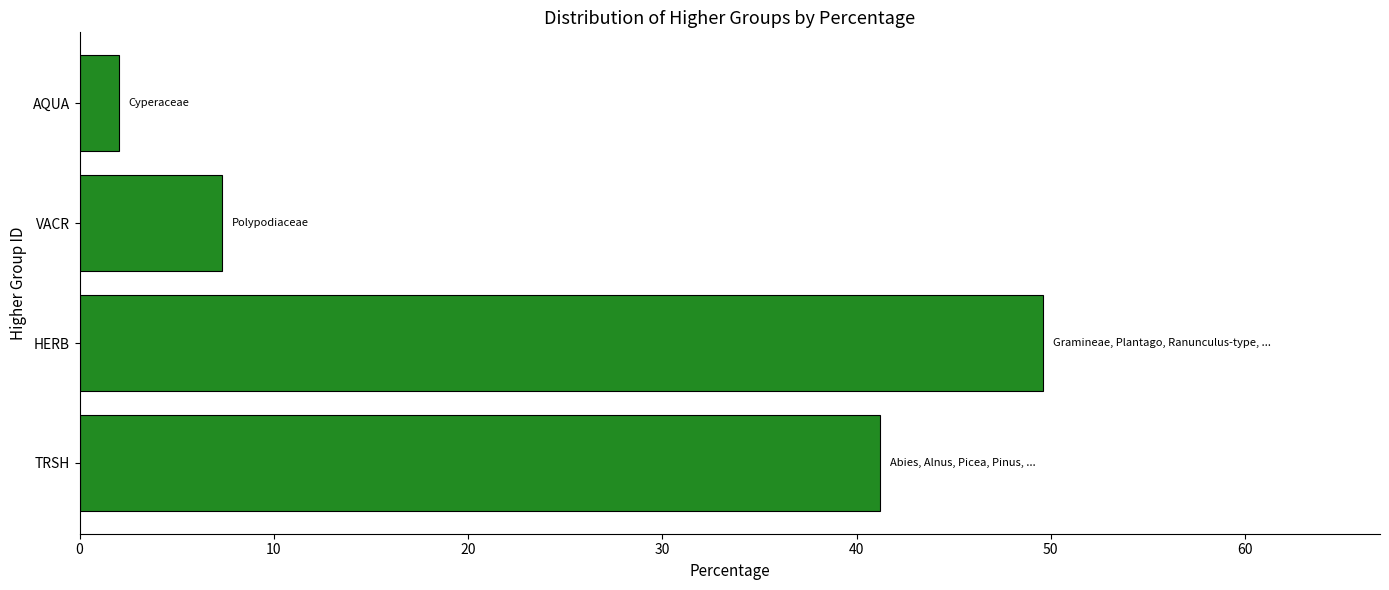

Reading top to bottom, extract all data points from this chart.

2.0	7.3	49.6	41.2